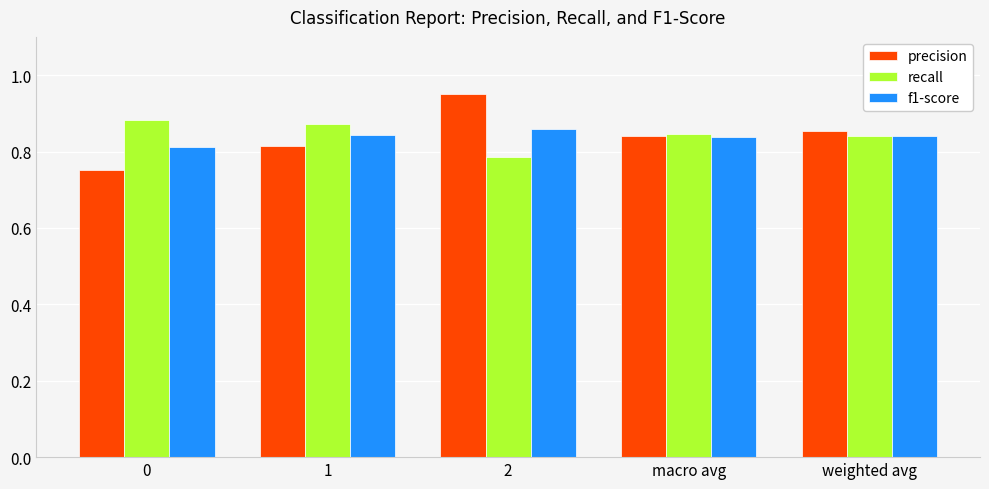

What is the sum of the f1-score values at weighted avg and macro avg?

1.7